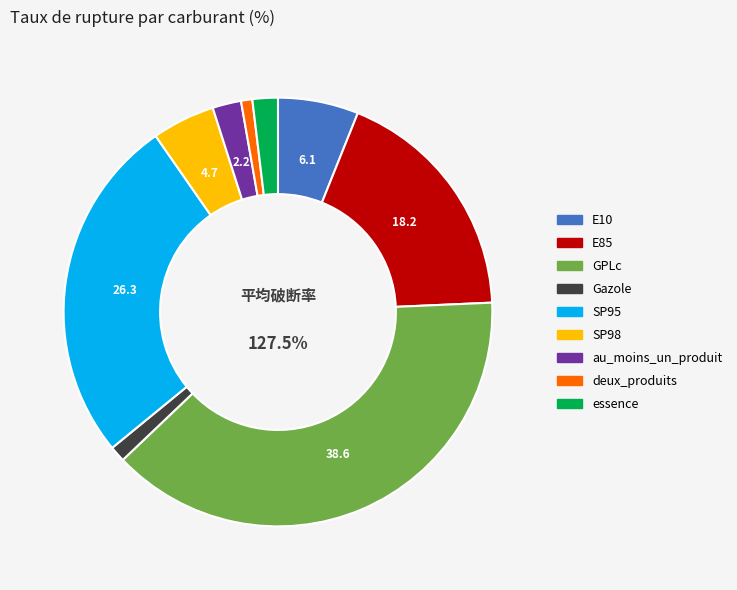

The SP98 slice represents 5% of the pie. True or false?

True